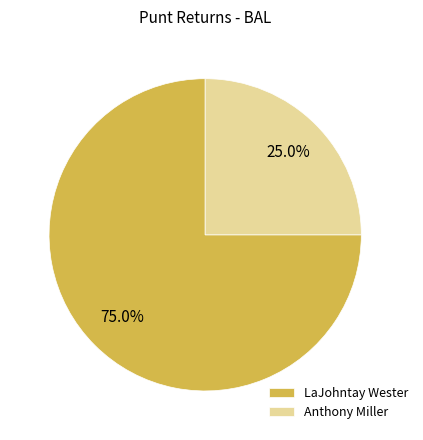

Rank the categories by value from highest to lowest.

LaJohntay Wester, Anthony Miller